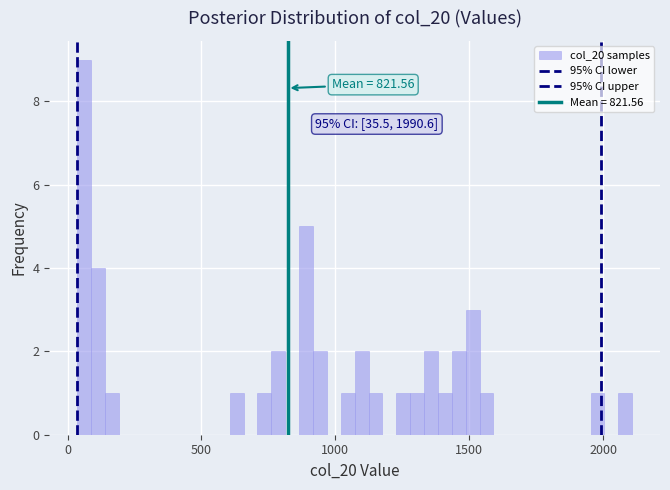

Read against the x-axis, roughly where is the centre of the tallest bar?

50